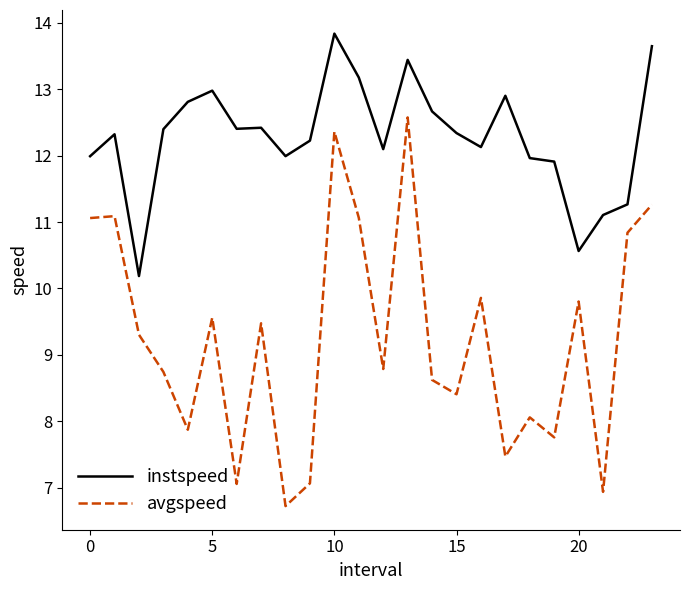

How many lines are shown in the chart?

2